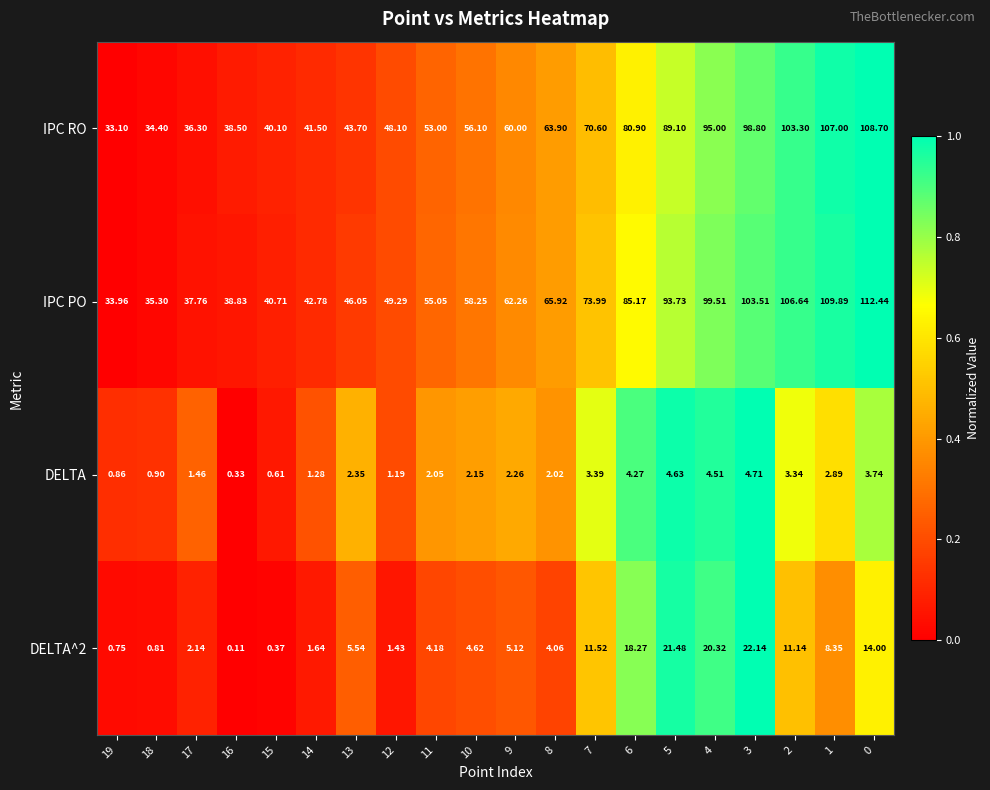

Between 15 and 6, which series saw the biggest shift?

IPC PO